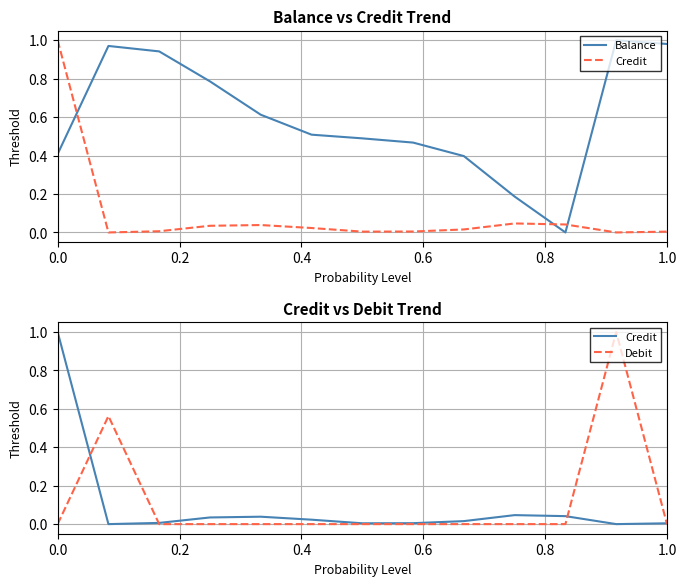

How many values in the Debit series exceed 0?

2